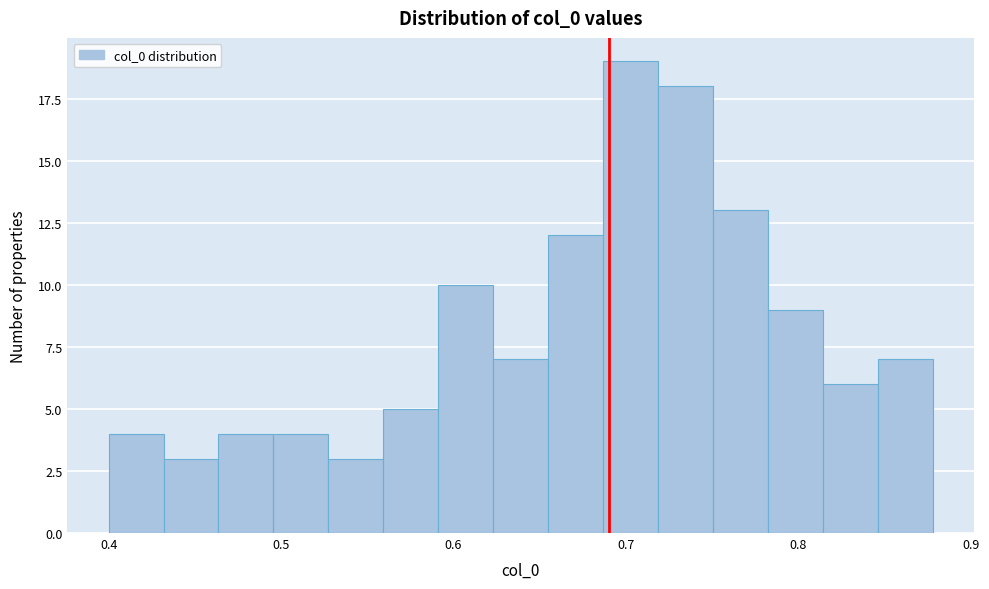

Around what value on the x-axis is the tallest bar? Give the approximate position of its centre, as read against the axis.

0.70